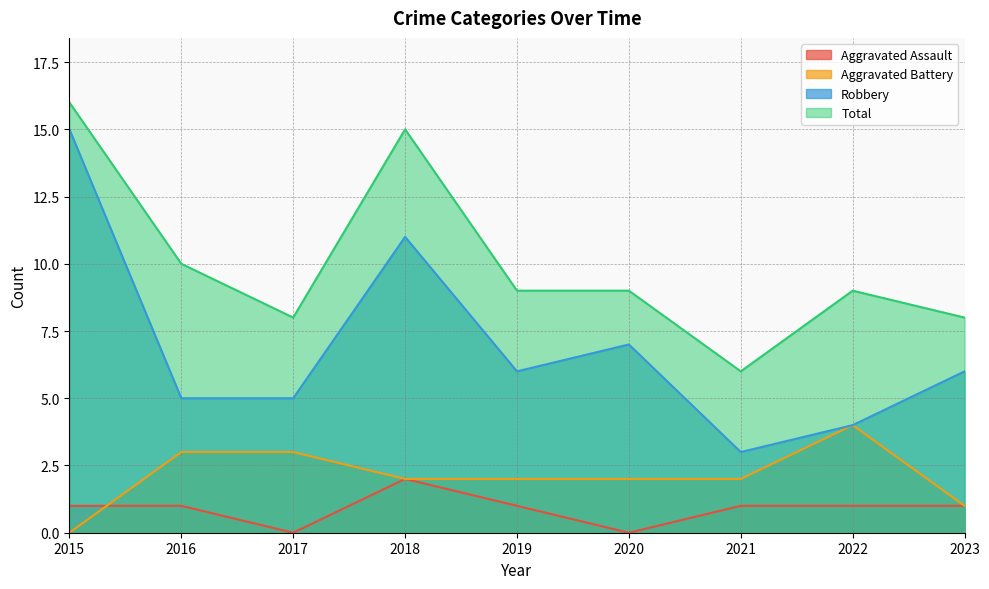

True or false: Total has a value of 9 at 2020.

True